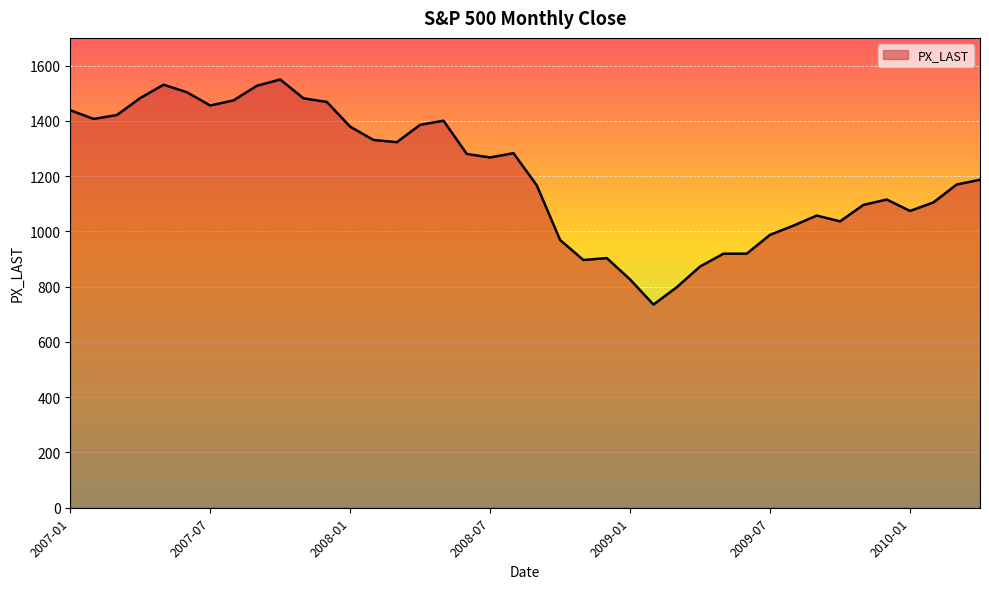

What is the greatest value displayed?

1549.4